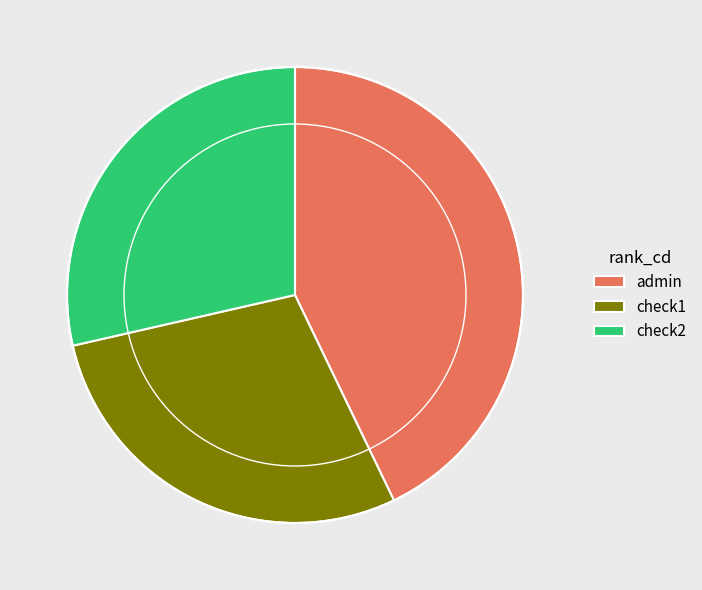

How many segments does this pie chart have?

3